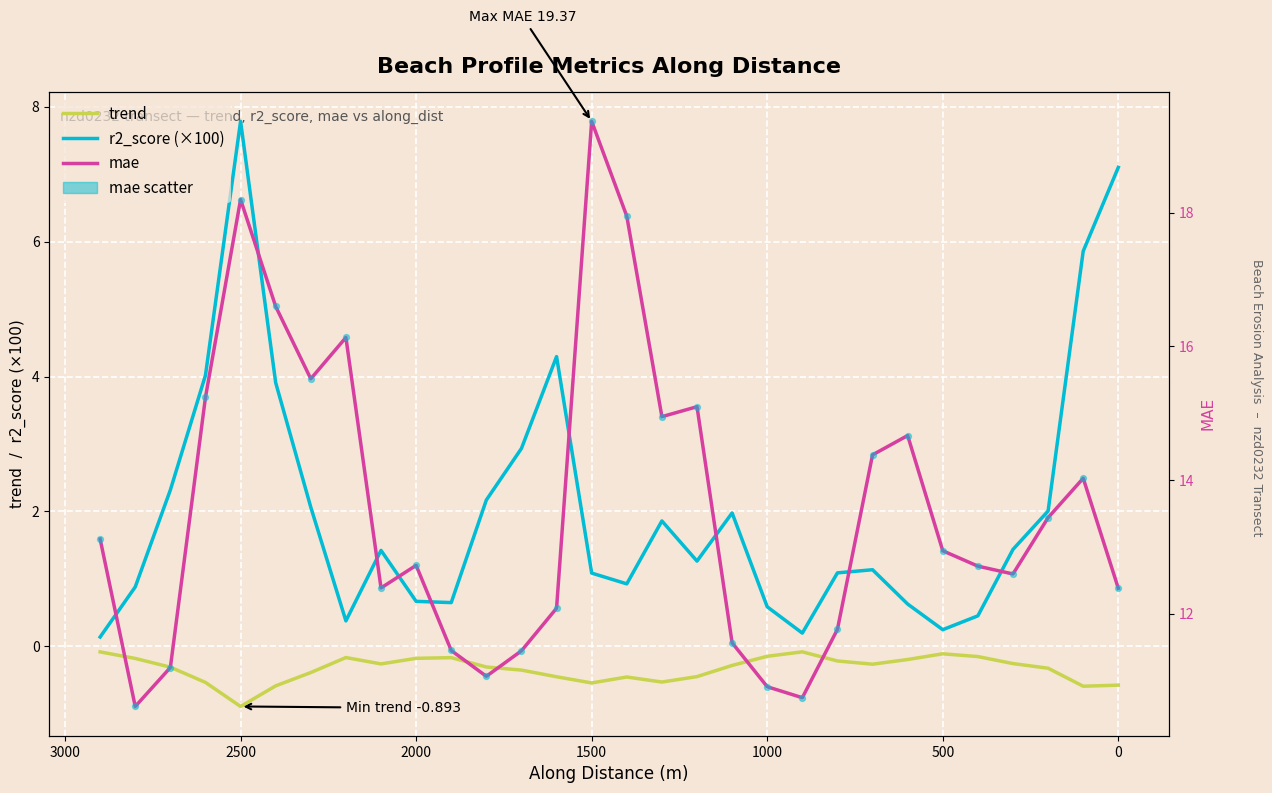

Which series contains the highest Y value?

mae